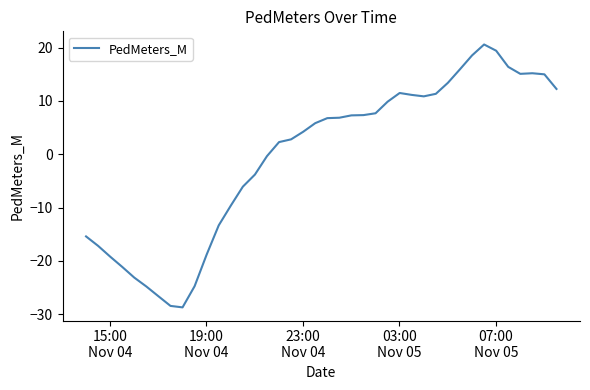

What is the maximum value shown in the chart?

20.6